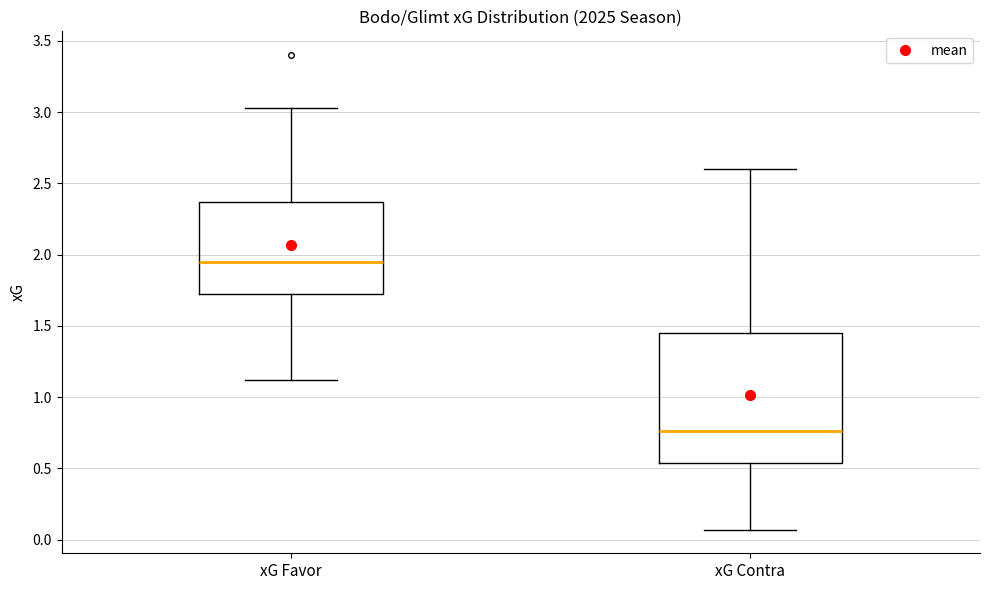

Reading left to right, read every box against the y-axis: the position of its median line, the range the box covers, and the ends of its whiskers. The values are not printed on the chart, so give them approximately, as read against the axis.

xG Favor: median 1.95, box 1.70 to 2.35, whiskers 1.10 to 3.05
xG Contra: median 0.75, box 0.55 to 1.45, whiskers 0.05 to 2.60